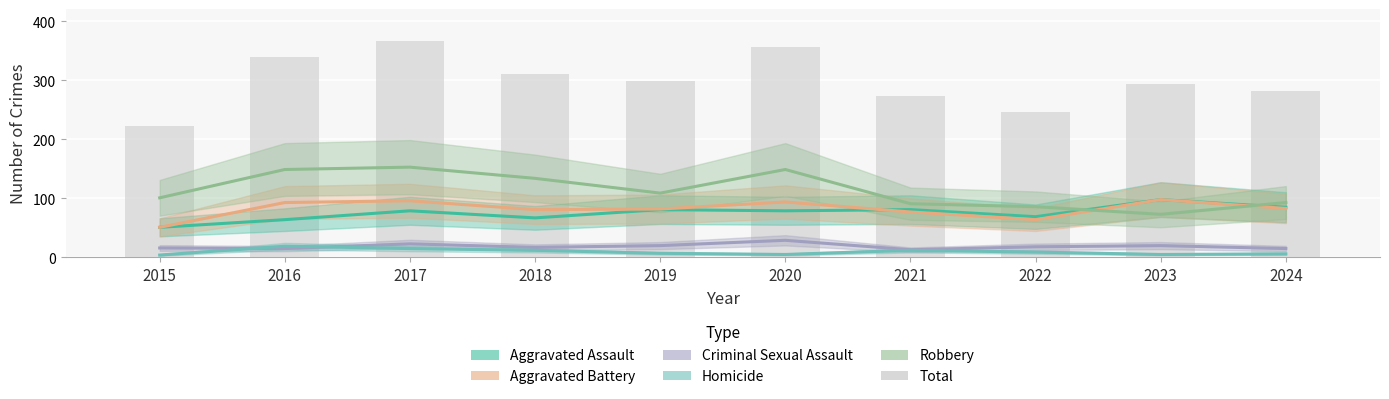

What is the spread (max minus min) of values at 2019?

292